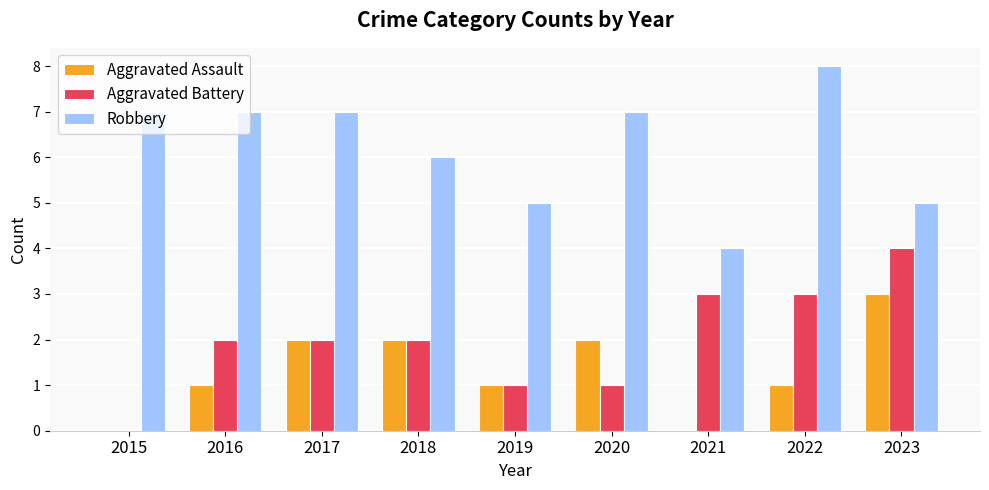

Reading right to left, transcribe all the data shown in this chart.

Aggravated Assault: 2023=3	2022=1	2021=0	2020=2	2019=1	2018=2	2017=2	2016=1	2015=0
Aggravated Battery: 2023=4	2022=3	2021=3	2020=1	2019=1	2018=2	2017=2	2016=2	2015=0
Robbery: 2023=5	2022=8	2021=4	2020=7	2019=5	2018=6	2017=7	2016=7	2015=7